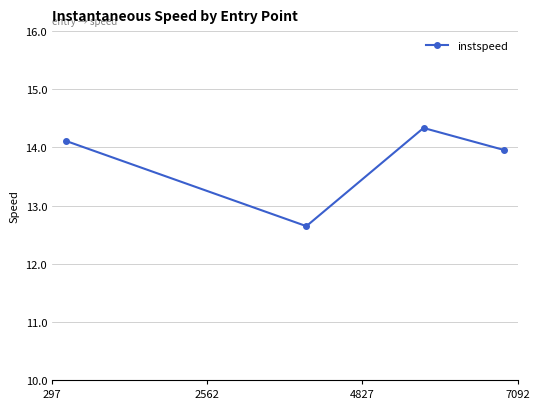

How many interior local peaks (higher than both neighbors) does the data have?

1